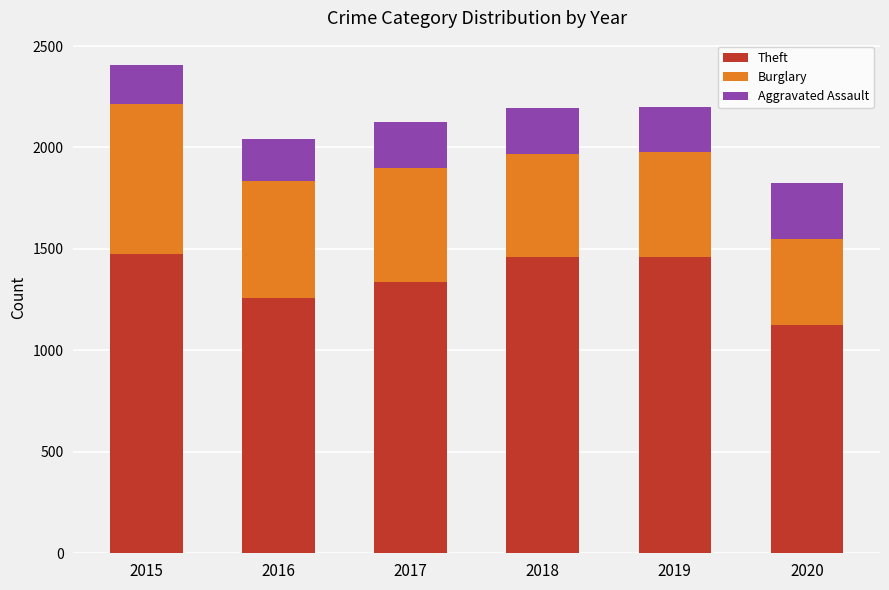

Where is Theft nearest to the value 1299?

2016